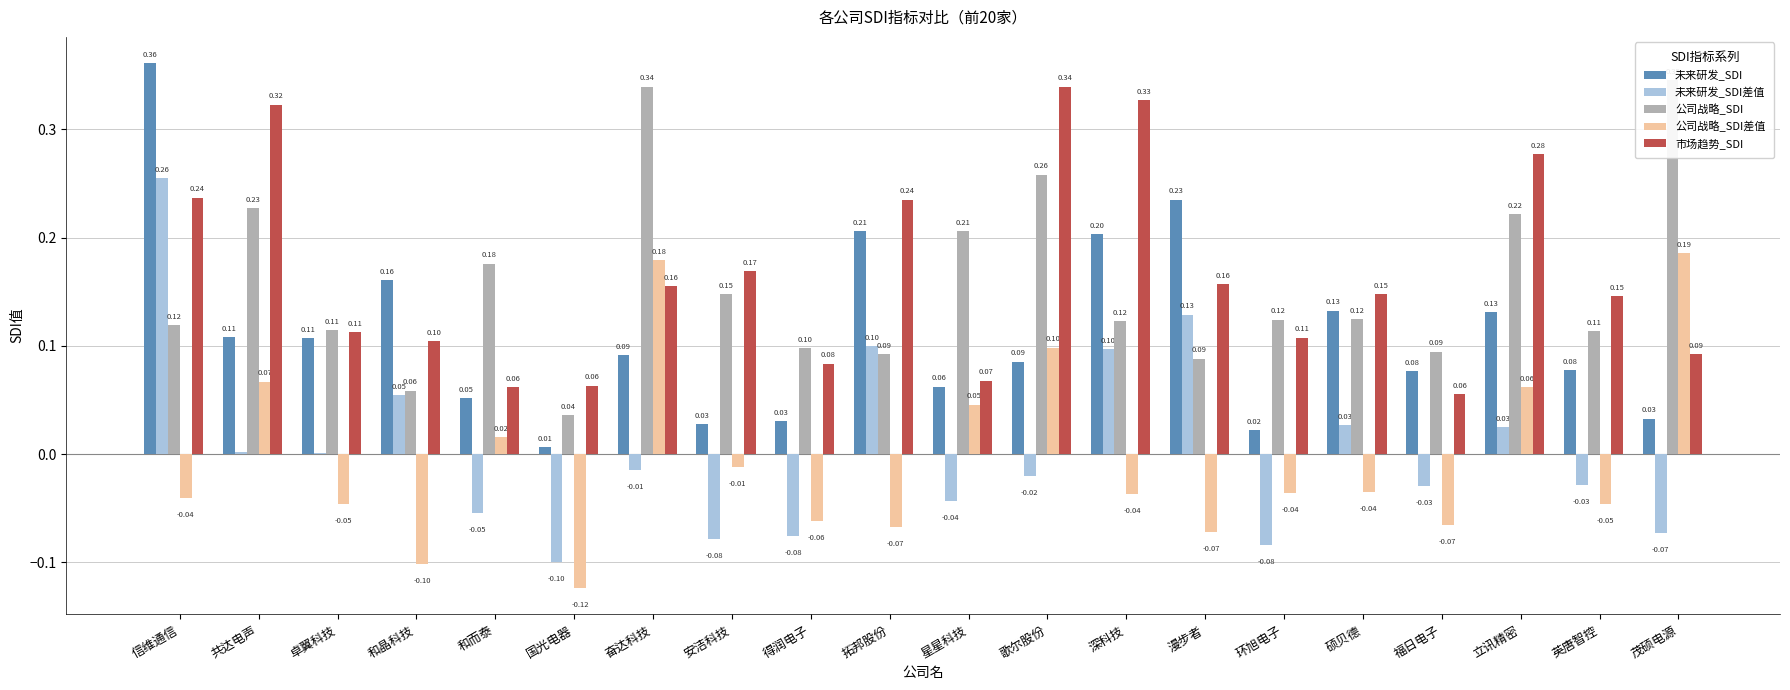

What is the difference between the second highest and second lowest values in the 市场趋势_SDI series?

0.3